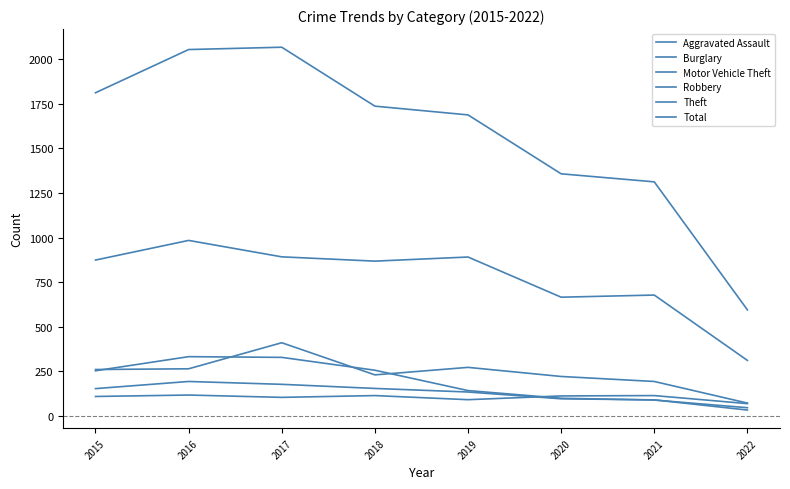

Reading left to right, extract all data points from this chart.

Aggravated Assault: 110	118	105	115	92	113	115	70
Burglary: 254	333	329	257	143	100	90	47
Motor Vehicle Theft: 261	265	411	231	273	222	194	73
Robbery: 154	194	178	155	135	97	91	34
Theft: 874	984	892	868	891	666	678	312
Total: 1811	2053	2066	1736	1687	1357	1312	595